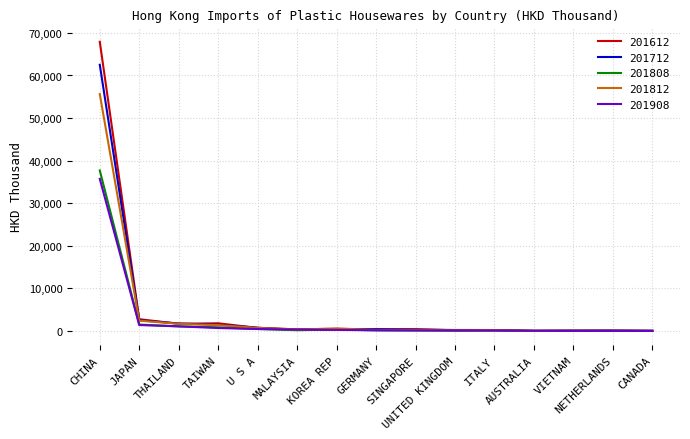

Which series has the largest range (max minus min)?

201612